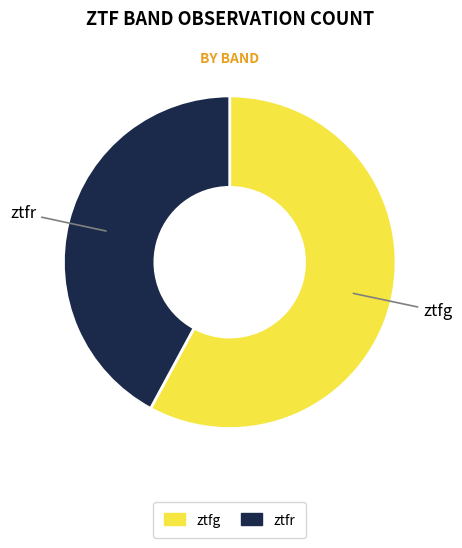

The ztfr slice represents 42% of the pie. True or false?

True